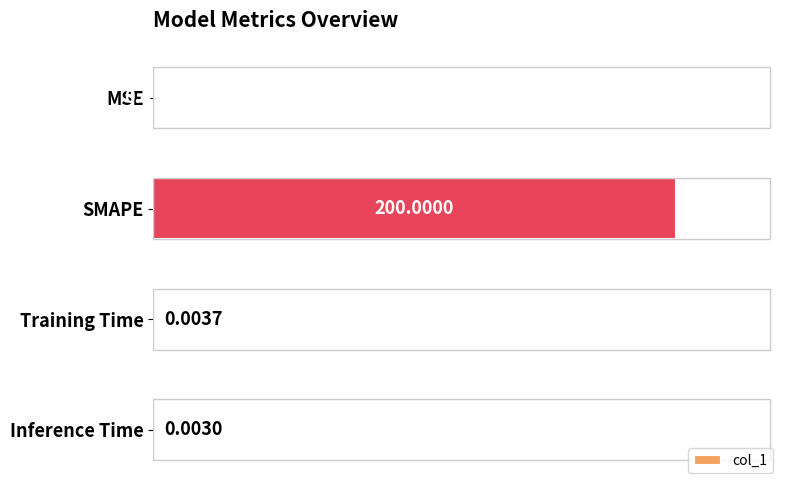

Between Training Time and MSE, which is larger?

MSE